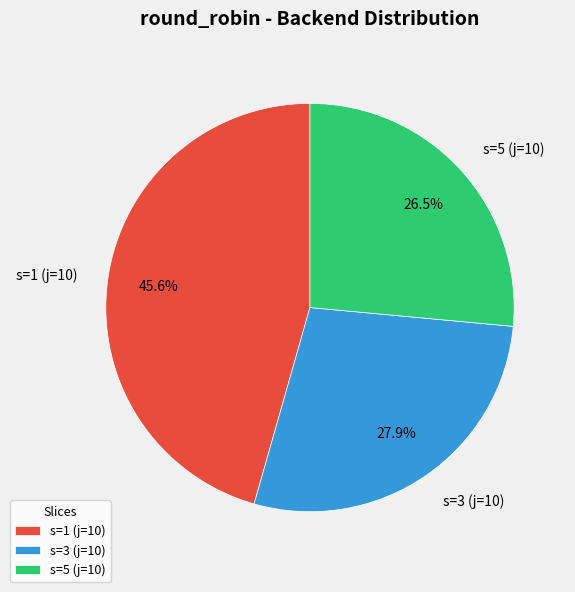

Do s=3 (j=10) and s=5 (j=10) together represent more than half of the pie?

Yes